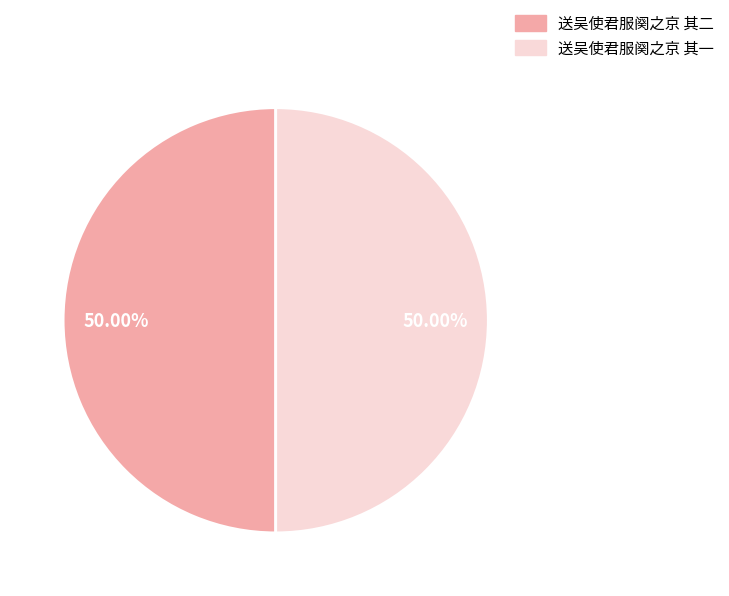

The 送吴使君服阕之京 其二 slice represents 50% of the pie. True or false?

True